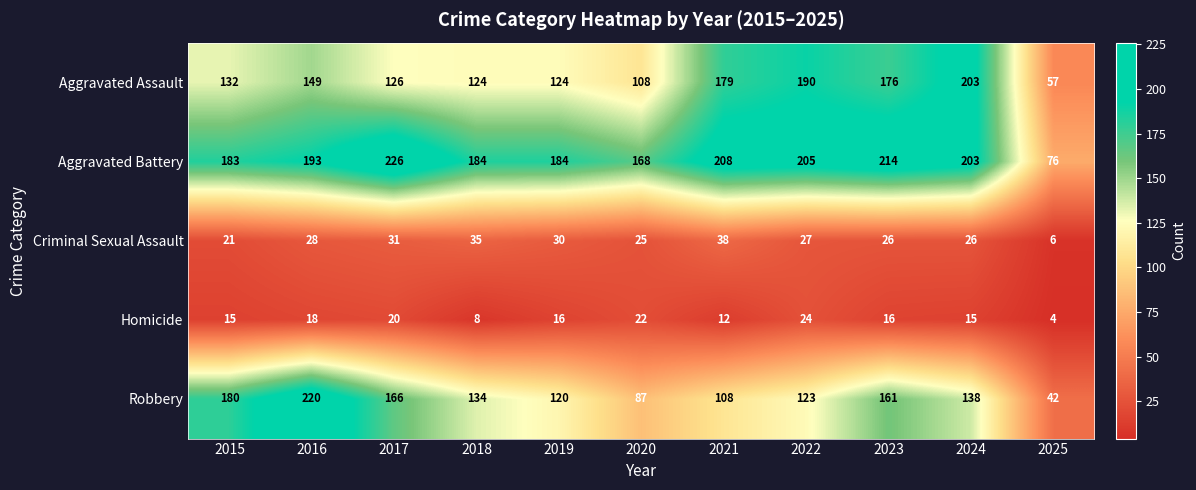

What is the difference between the second highest and second lowest values in the Aggravated Battery series?

46